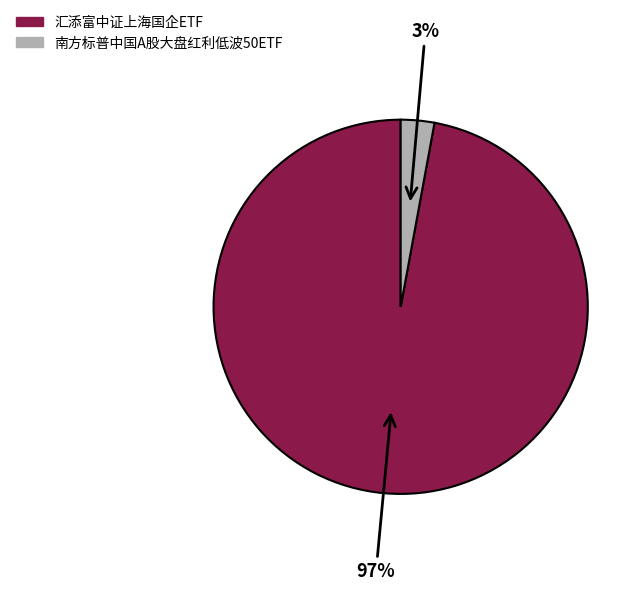

Which category accounts for the majority?

汇添富中证上海国企ETF